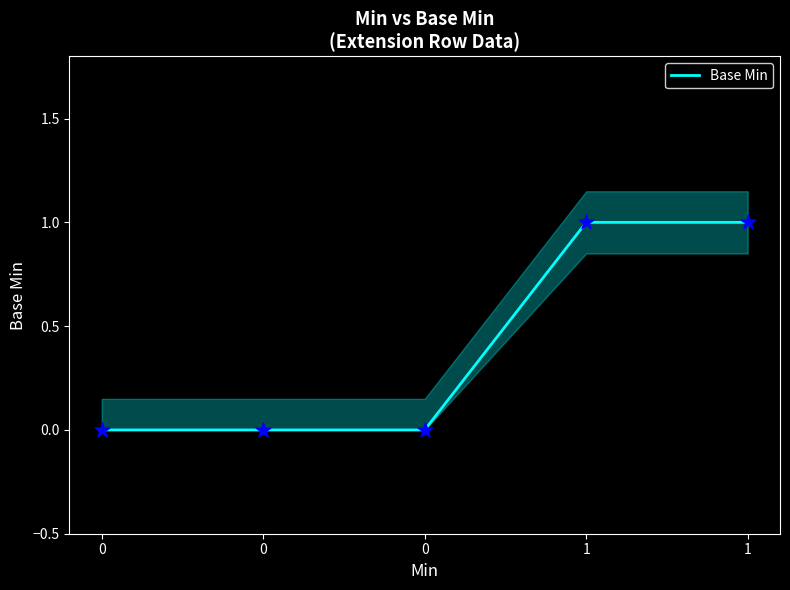

What is the change in value from 0 to 1?

+1